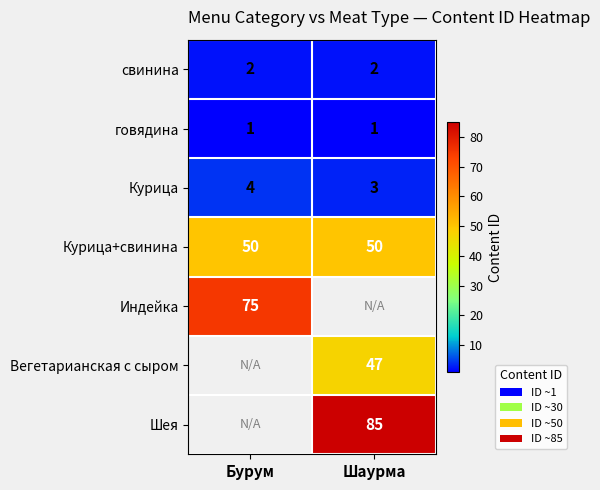

Is the value of Курица+свинина at Бурум greater than the value of Индейка at Бурум?

No